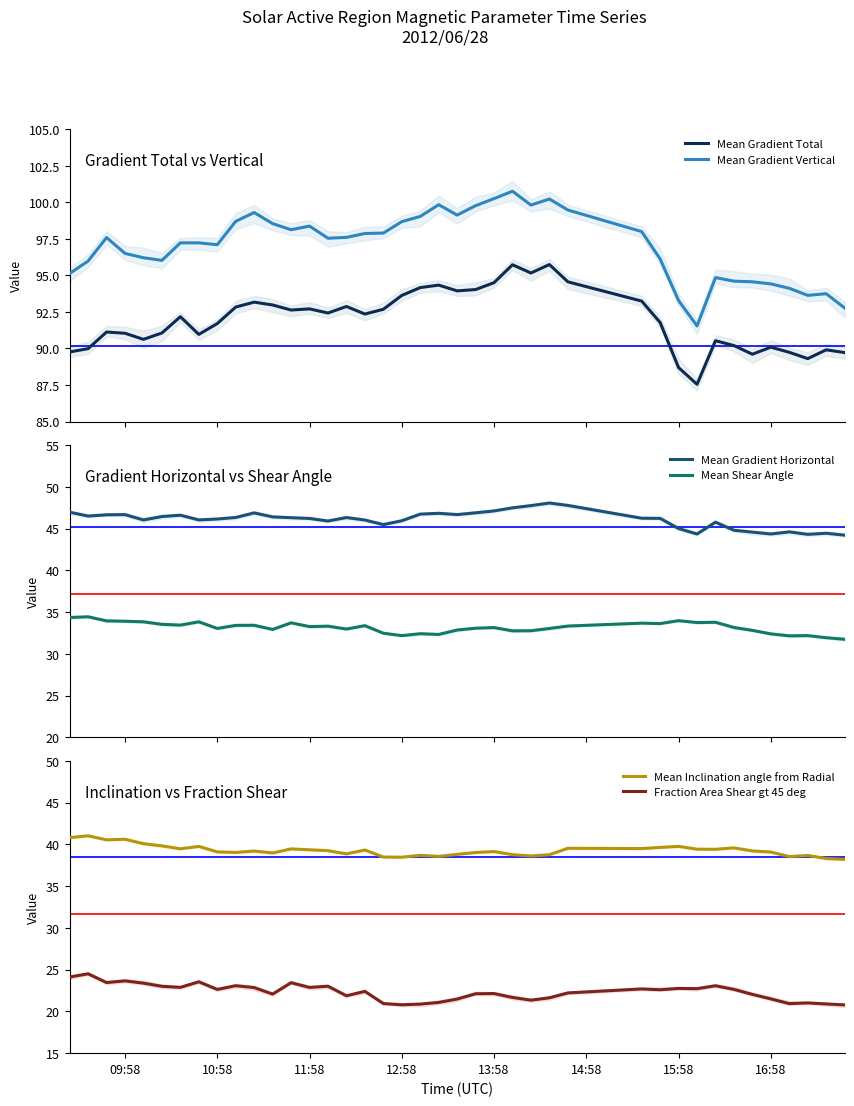

What is the smallest value displayed?

20.8